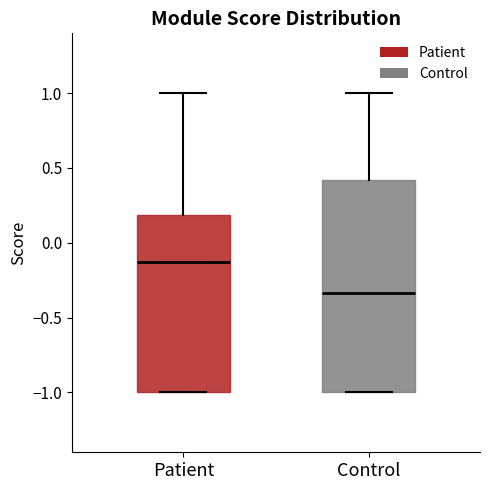

Reading left to right, read every box against the y-axis: the position of its median line, the range the box covers, and the ends of its whiskers. The values are not printed on the chart, so give them approximately, as read against the axis.

Patient: median -0.10, box -1.00 to 0.20, whiskers -1.00 to 1.00
Control: median -0.35, box -1.00 to 0.40, whiskers -1.00 to 1.00